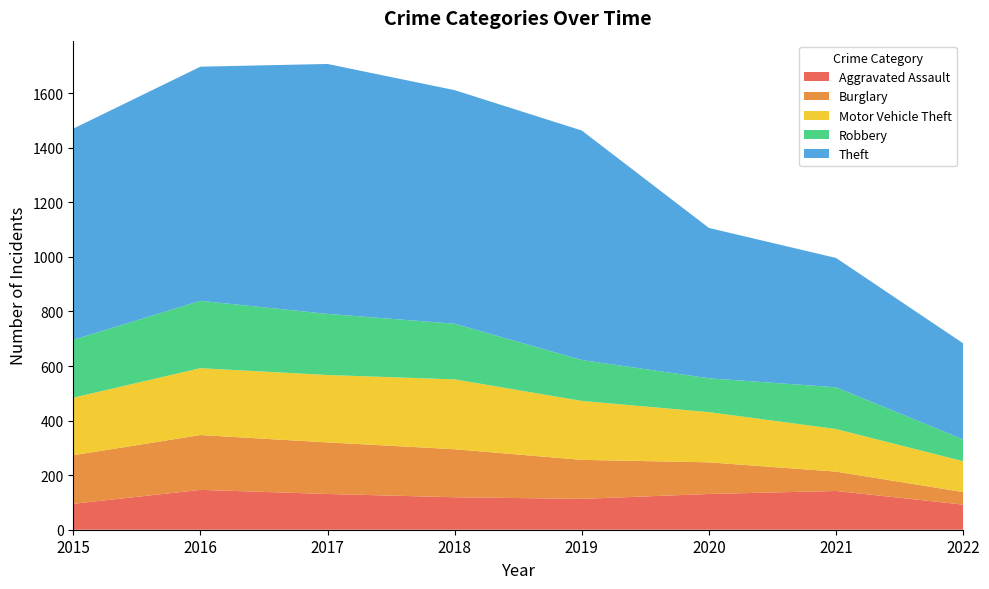

Reading right to left, list all the values displayed in this chart.

Aggravated Assault: 92	142	131	113	119	131	146	95
Burglary: 46	71	116	143	176	189	201	178
Motor Vehicle Theft: 113	156	184	216	256	247	245	211
Robbery: 80	153	124	150	204	224	247	212
Theft: 352	474	551	841	856	916	858	774